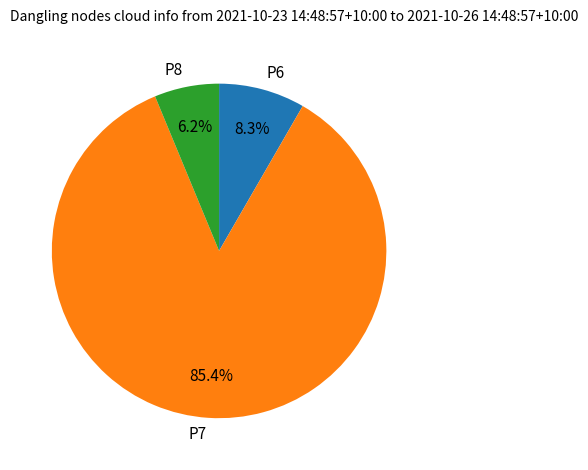

Which slice represents more than half of the pie?

P7